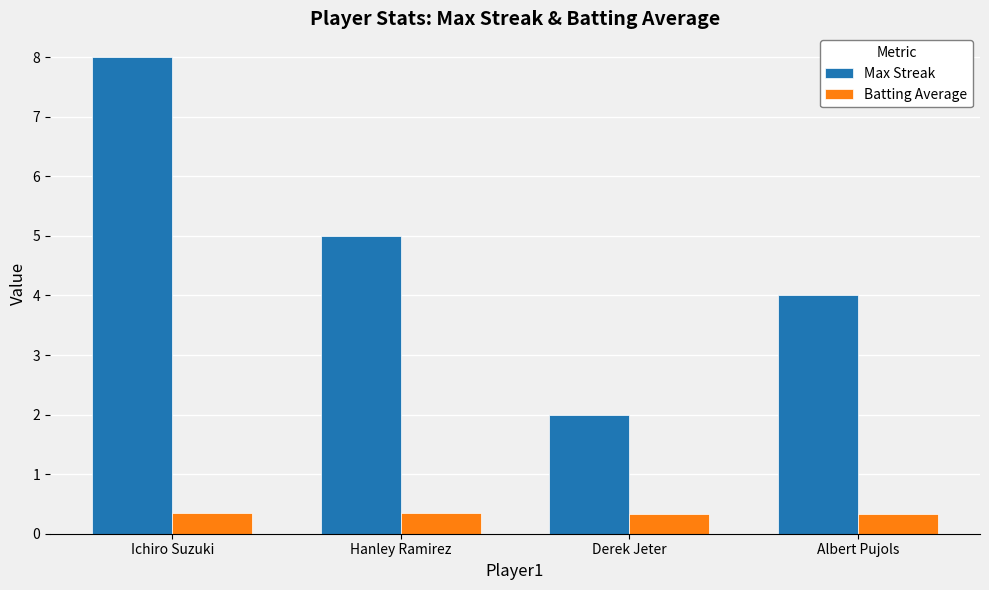

What are all the series names shown in the legend?

Max Streak, Batting Average